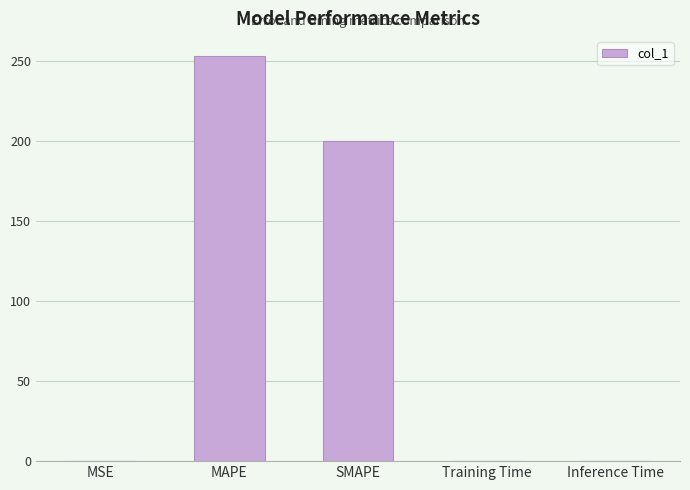

What is the sum of the values at SMAPE and Training Time?

200.0